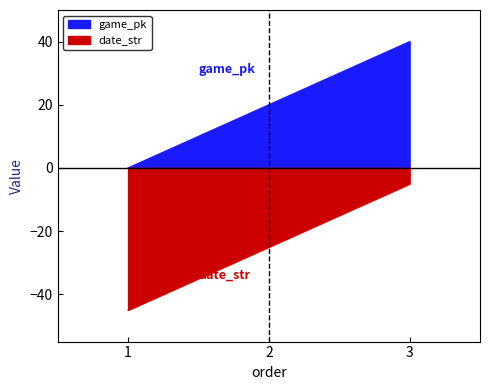

What is the difference between the highest and lowest values at 3?

45